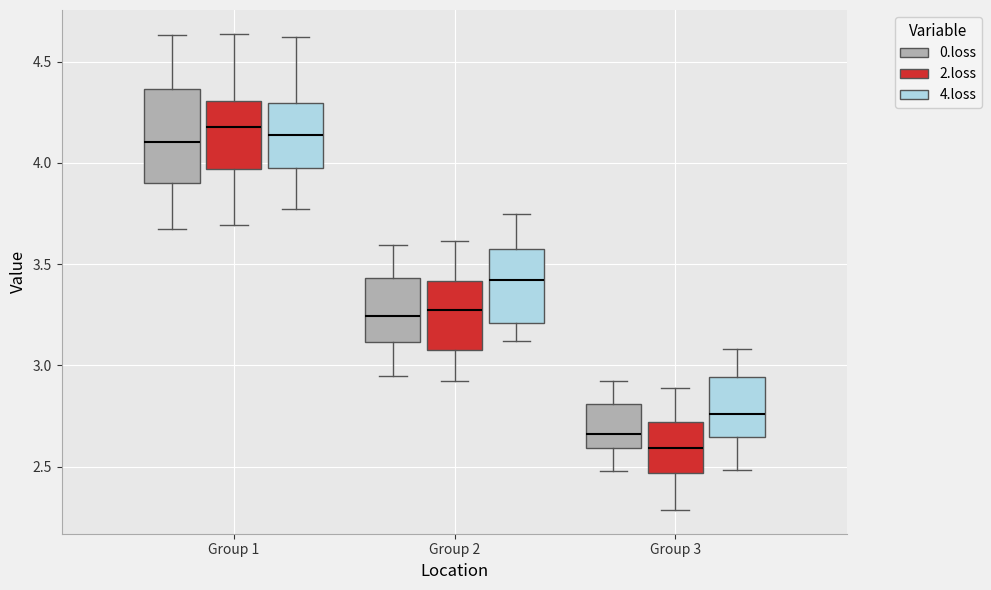

Reading left to right, transcribe this box plot: for each box, give where its median line is, the range the box spans, and where its two whiskers end, as read against the y-axis. The values are not printed on the chart, so give them approximately, as read against the axis.

Group 1 (0.loss): median 4.10, box 3.90 to 4.35, whiskers 3.65 to 4.65
Group 1 (2.loss): median 4.20, box 3.95 to 4.30, whiskers 3.70 to 4.65
Group 1 (4.loss): median 4.15, box 3.95 to 4.30, whiskers 3.75 to 4.60
Group 2 (0.loss): median 3.25, box 3.10 to 3.45, whiskers 2.95 to 3.60
Group 2 (2.loss): median 3.25, box 3.10 to 3.40, whiskers 2.90 to 3.60
Group 2 (4.loss): median 3.40, box 3.20 to 3.60, whiskers 3.10 to 3.75
Group 3 (0.loss): median 2.65, box 2.60 to 2.80, whiskers 2.50 to 2.90
Group 3 (2.loss): median 2.60, box 2.45 to 2.70, whiskers 2.30 to 2.90
Group 3 (4.loss): median 2.75, box 2.65 to 2.95, whiskers 2.50 to 3.10